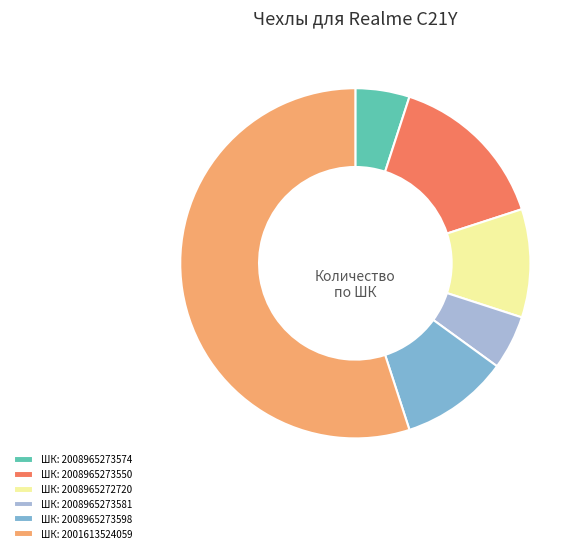

Which slice is the largest?

ШК: 2001613524059